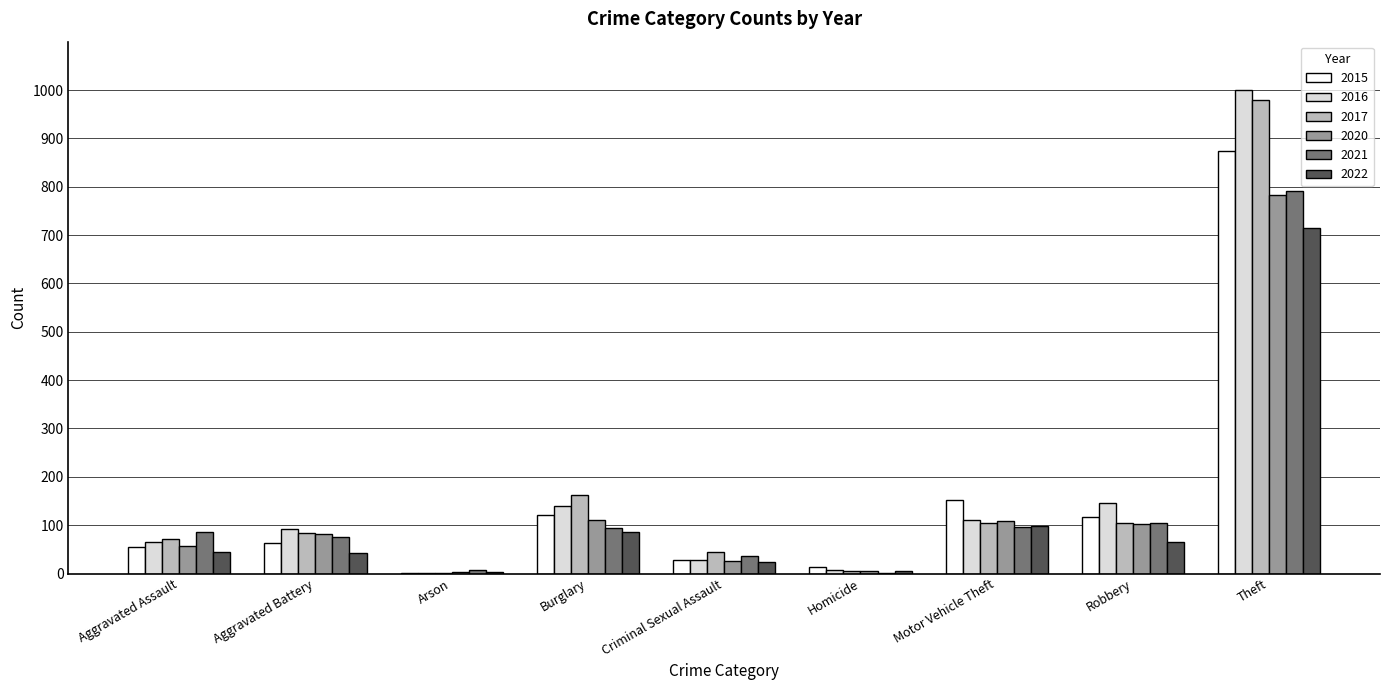

What is the approximate value of 2016 at Burglary?

139